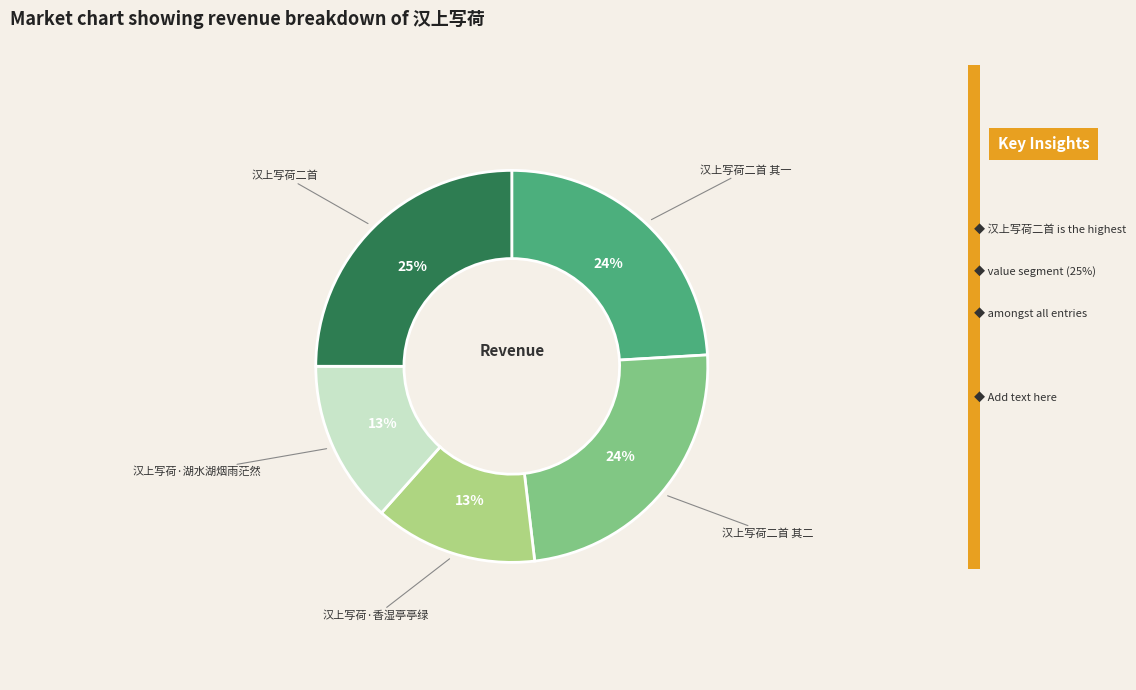

Which category has the biggest portion of the pie?

汉上写荷二首